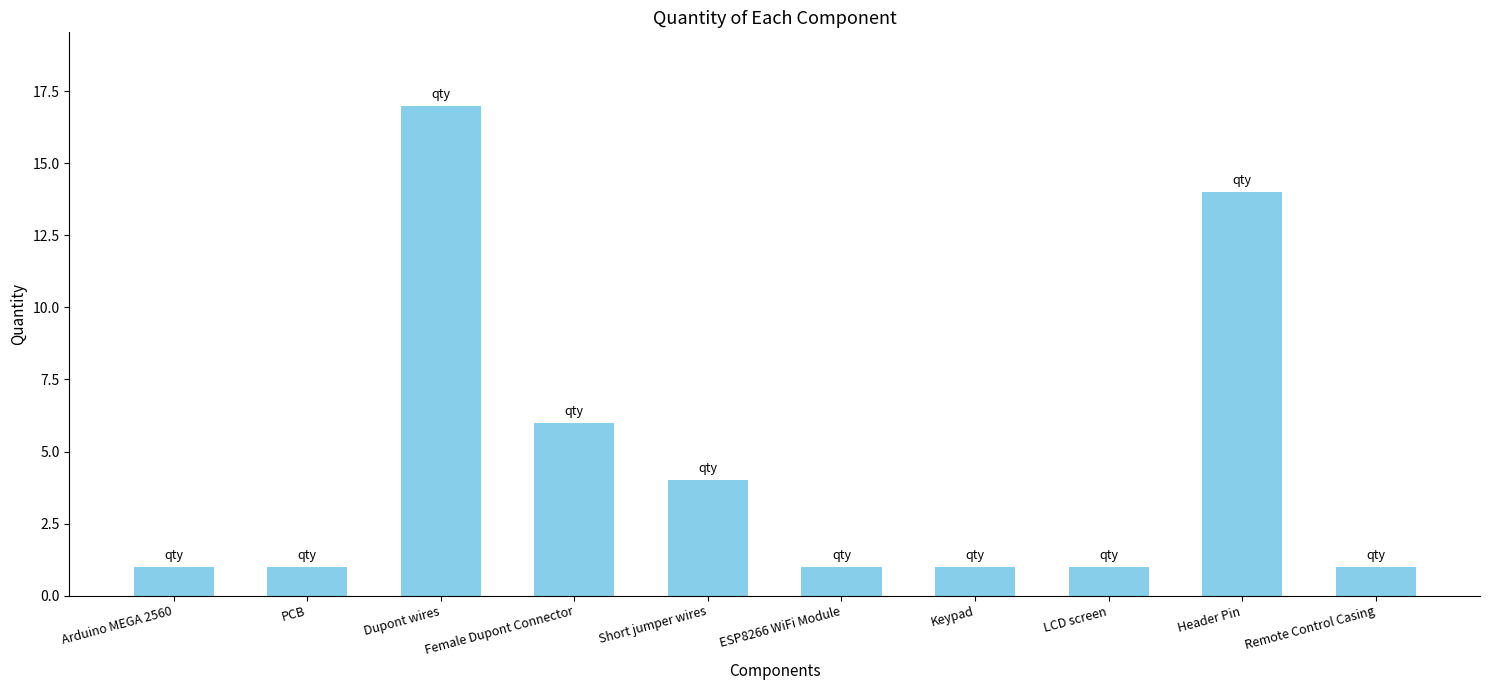

Count the number of categories in the chart.

10